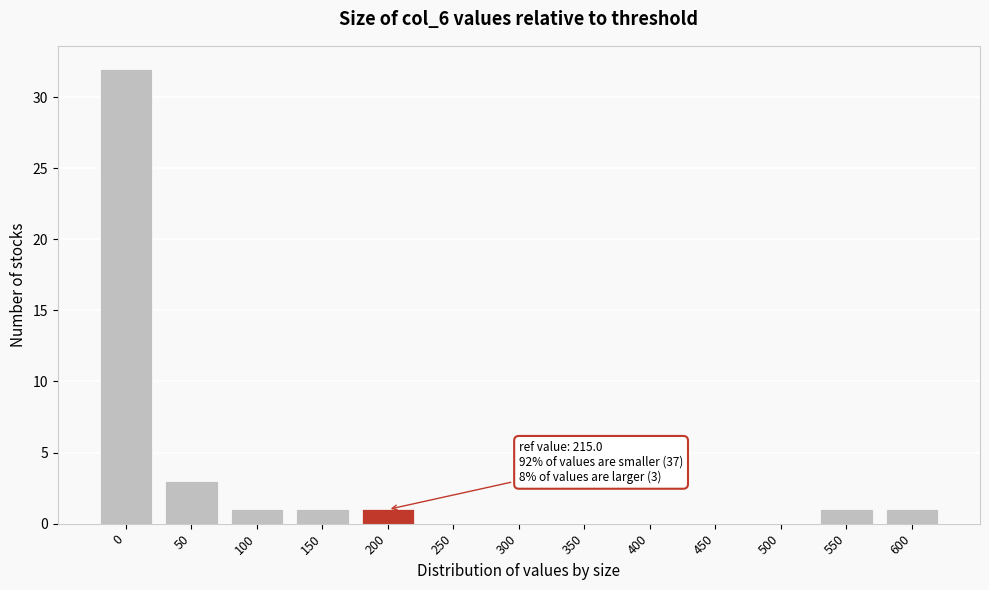

Reading left to right, what are all the values shown in this chart?

0=32	50=3	100=1	150=1	200=1	250=0	300=0	350=0	400=0	450=0	500=0	550=1	600=1